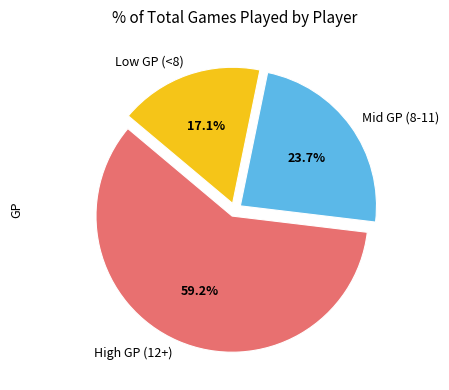

Which has a higher value, Low GP (<8) or High GP (12+)?

High GP (12+)